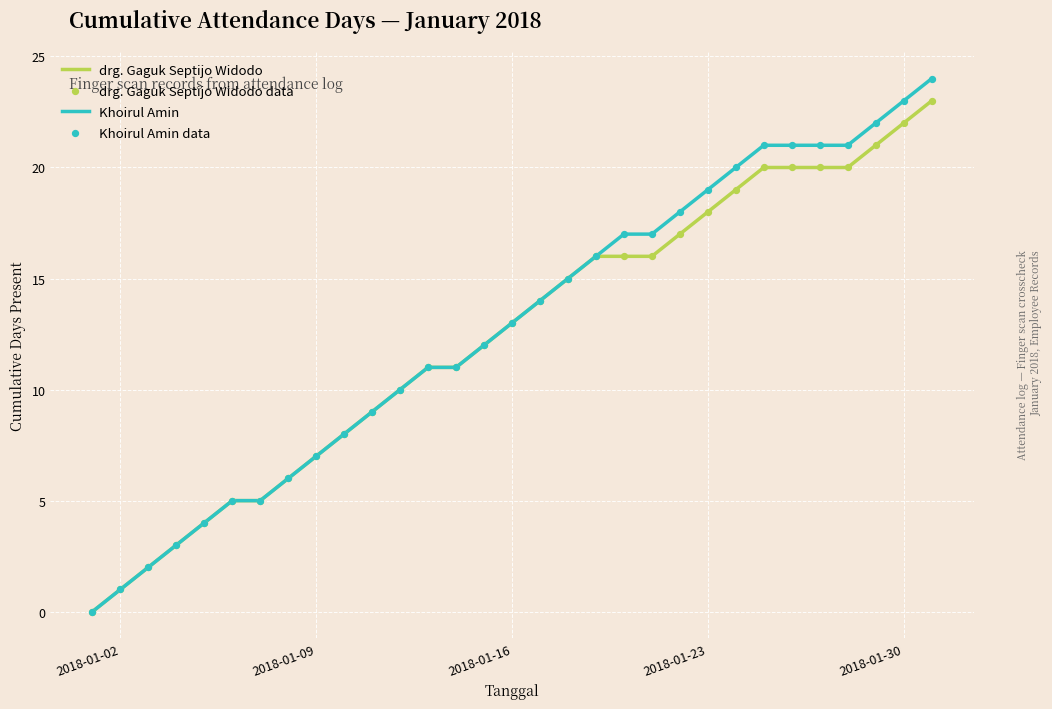

What is the highest value of the Khoirul Amin series?

24